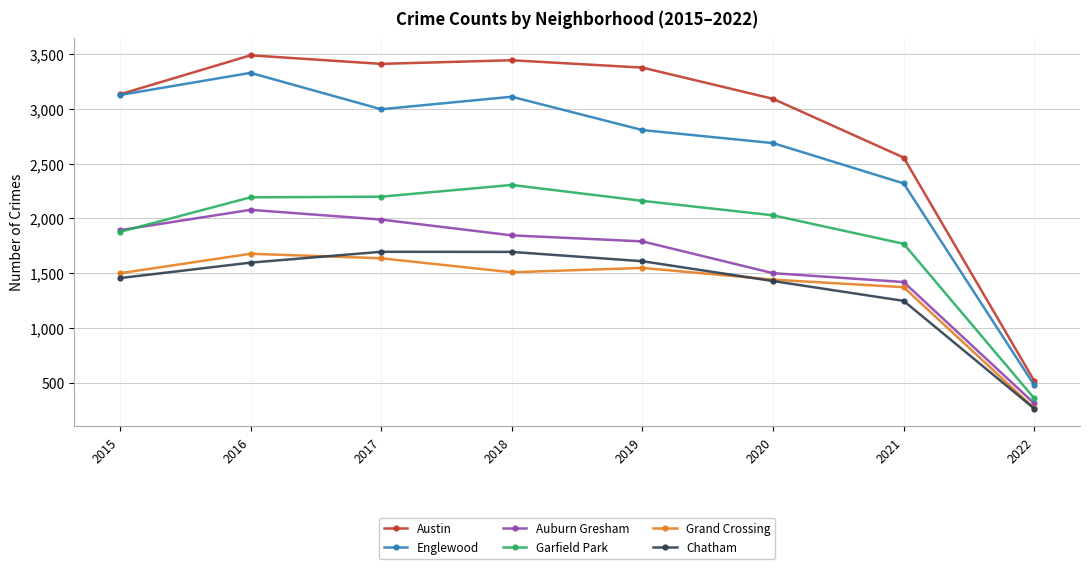

True or false: Grand Crossing and Austin intersect in this chart.

False